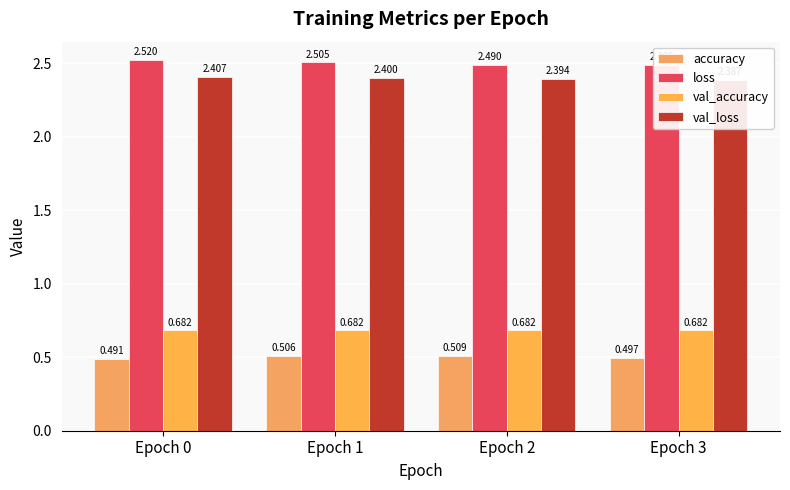

The val_accuracy series shows 0.7 at Epoch 1. True or false?

True